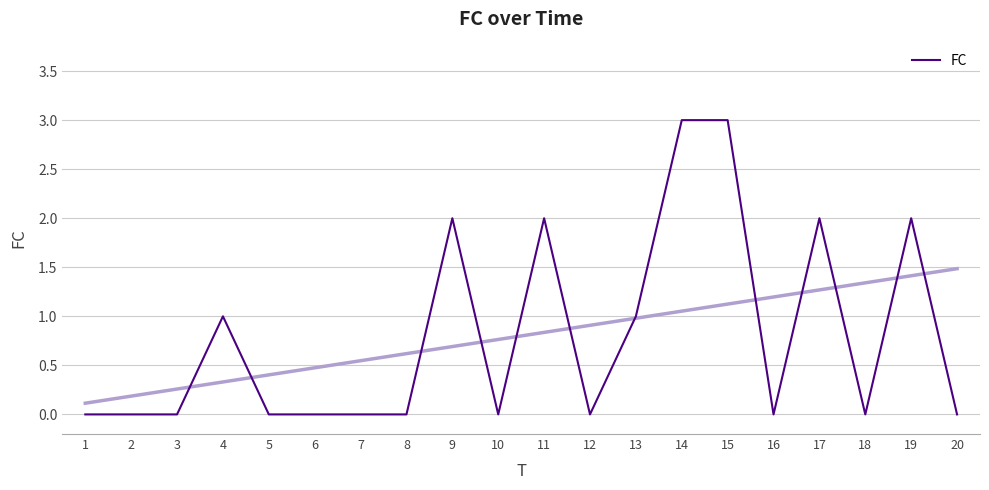

Reading right to left, extract all data points from this chart.

0	2	0	2	0	3	3	1	0	2	0	2	0	0	0	0	1	0	0	0